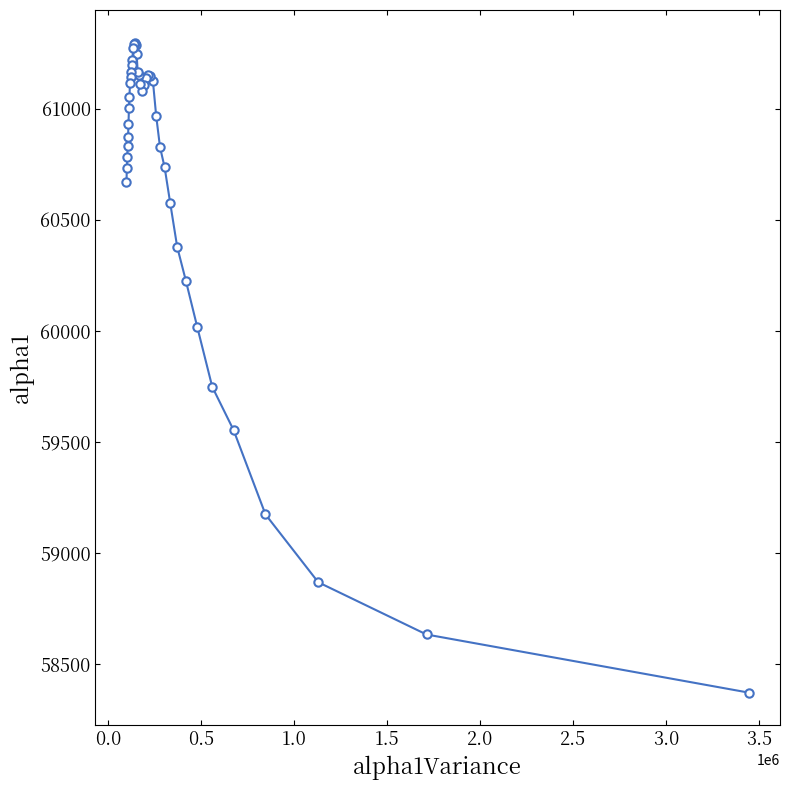

What is the greatest value displayed?

61298.2